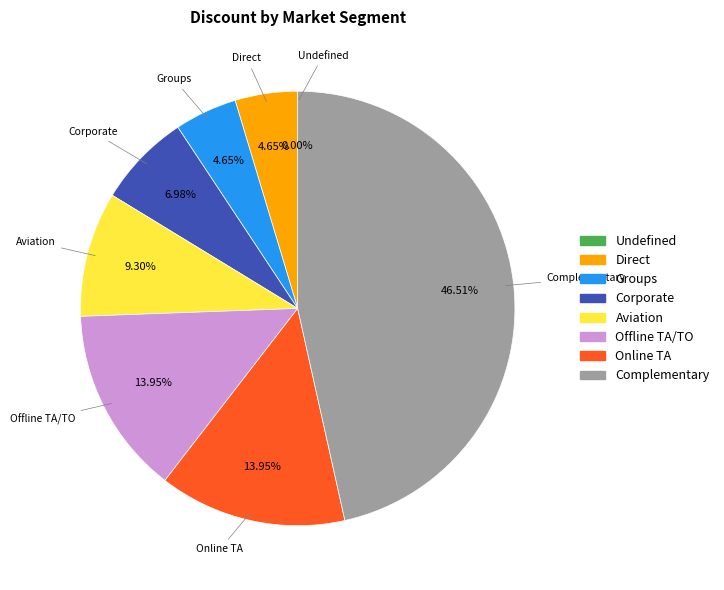

Between Undefined and Corporate, which is larger?

Corporate